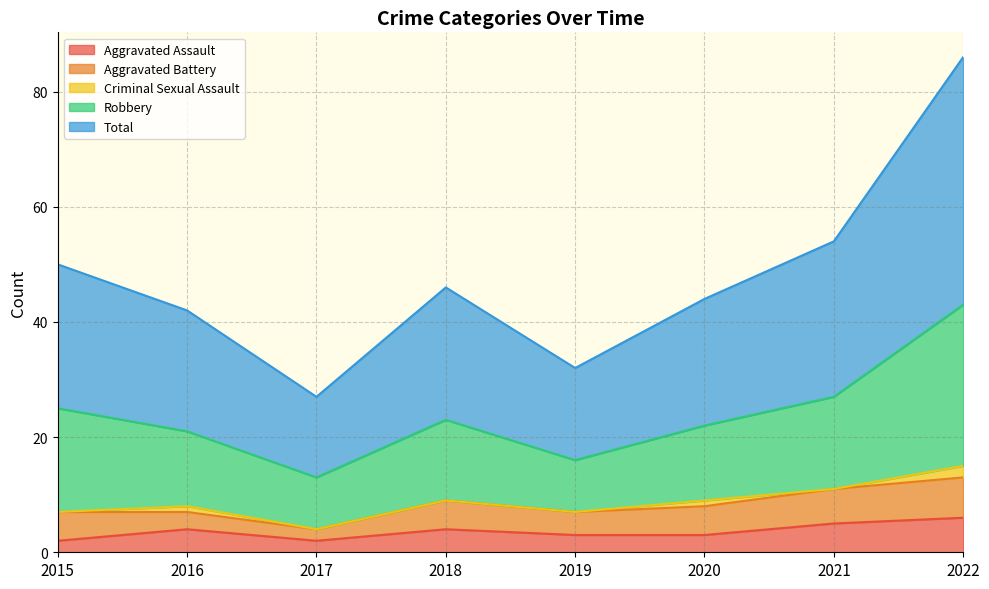

What is the minimum value shown in the chart?

2